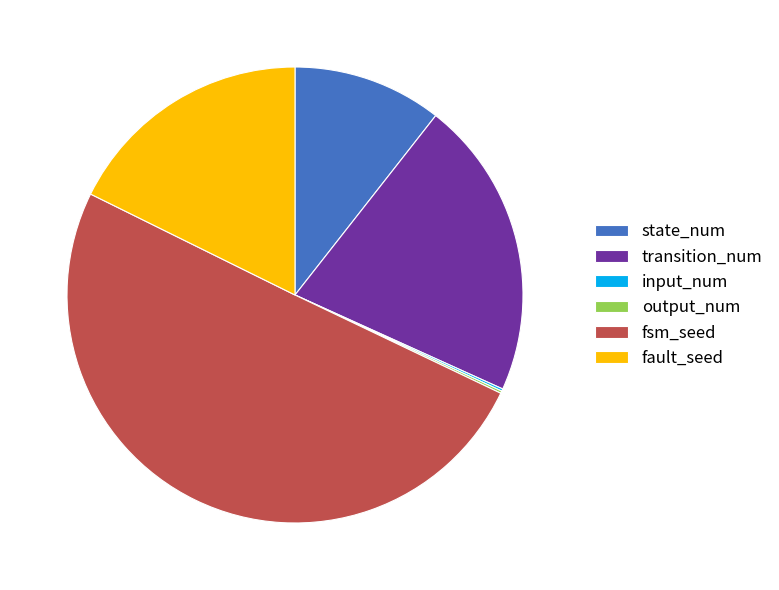

What is the largest slice in the pie chart?

fsm_seed